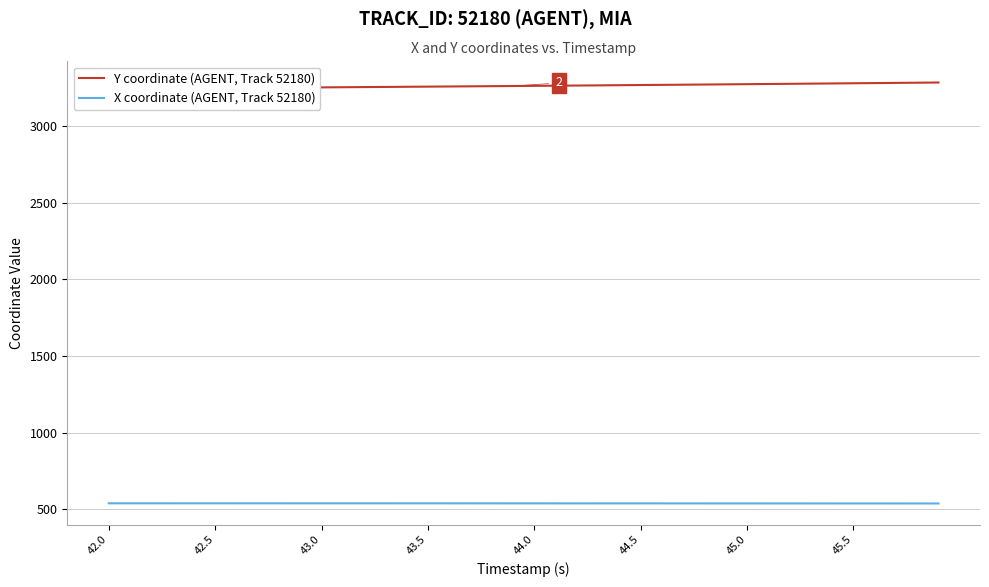

What are all the series names shown in the legend?

Y coordinate (AGENT, Track 52180), X coordinate (AGENT, Track 52180)